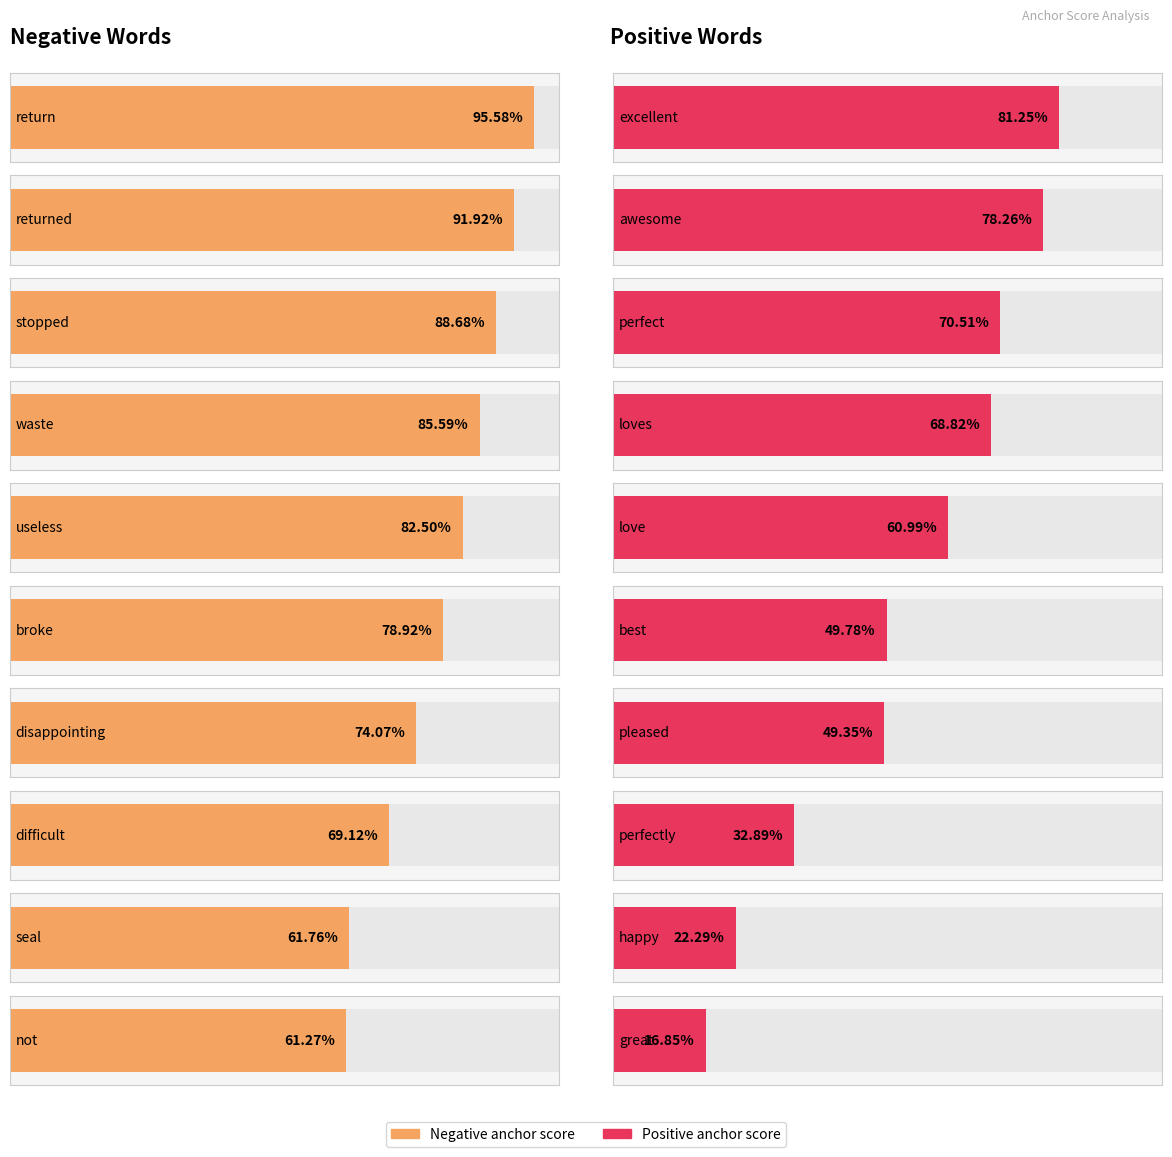

Count the Positive anchor score values in the range 0 to 1.

10